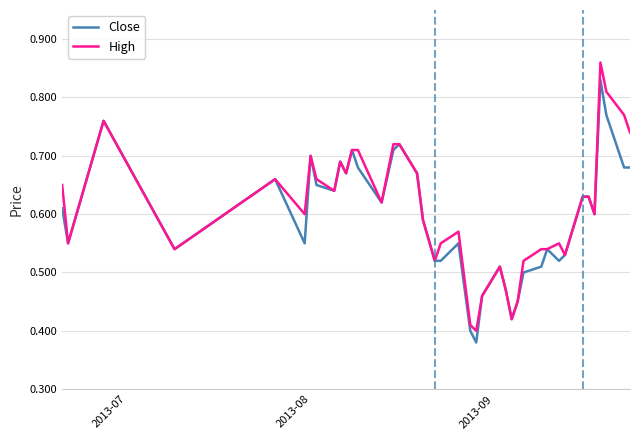

Which series has the widest spread of values?

High